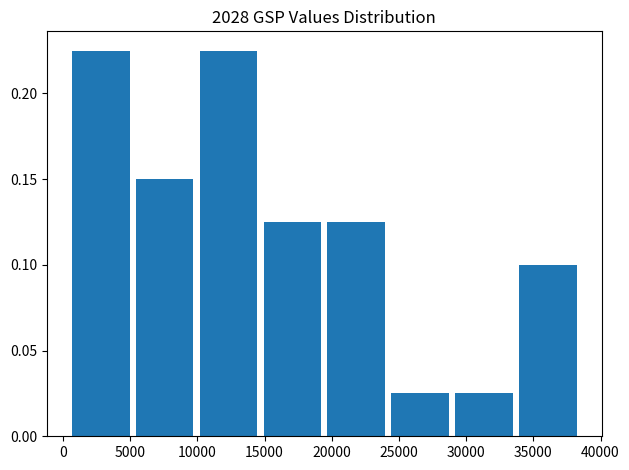

Reading left to right, list every bar in this chart as the range it spans on the x-axis followed by its height. Neither the bar edges nor the heights are printed on the chart, so give them approximately, as read against the axes.

500 to 5000: 0.225
5000 to 10000: 0.150
10000 to 14500: 0.225
14500 to 19500: 0.125
19500 to 24000: 0.125
24000 to 29000: 0.025
29000 to 33500: 0.025
33500 to 38500: 0.100